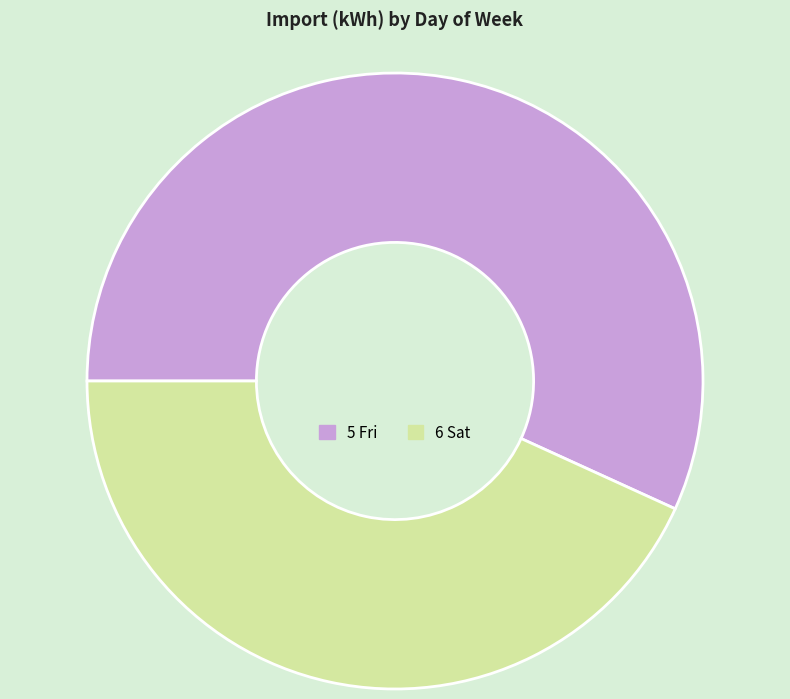

True or false: 6 Sat accounts for 43% of the total.

True